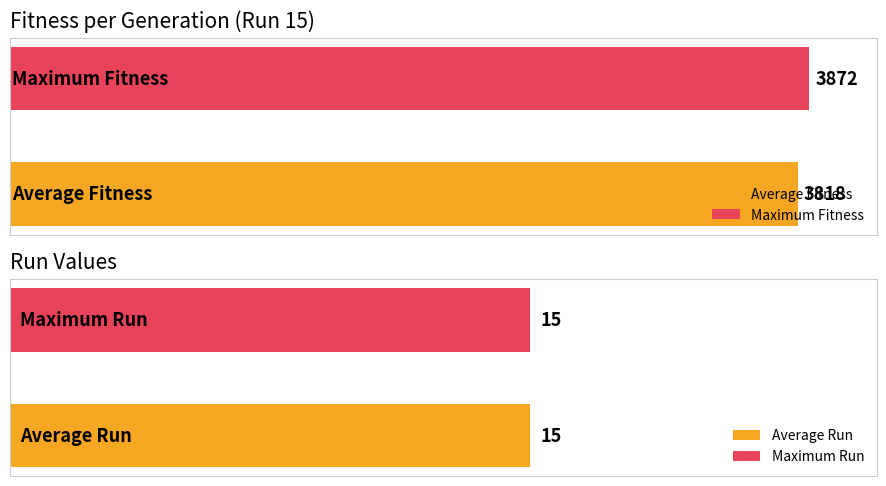

Is the value of Fitness at 9 greater than the value of Run at 0?

Yes